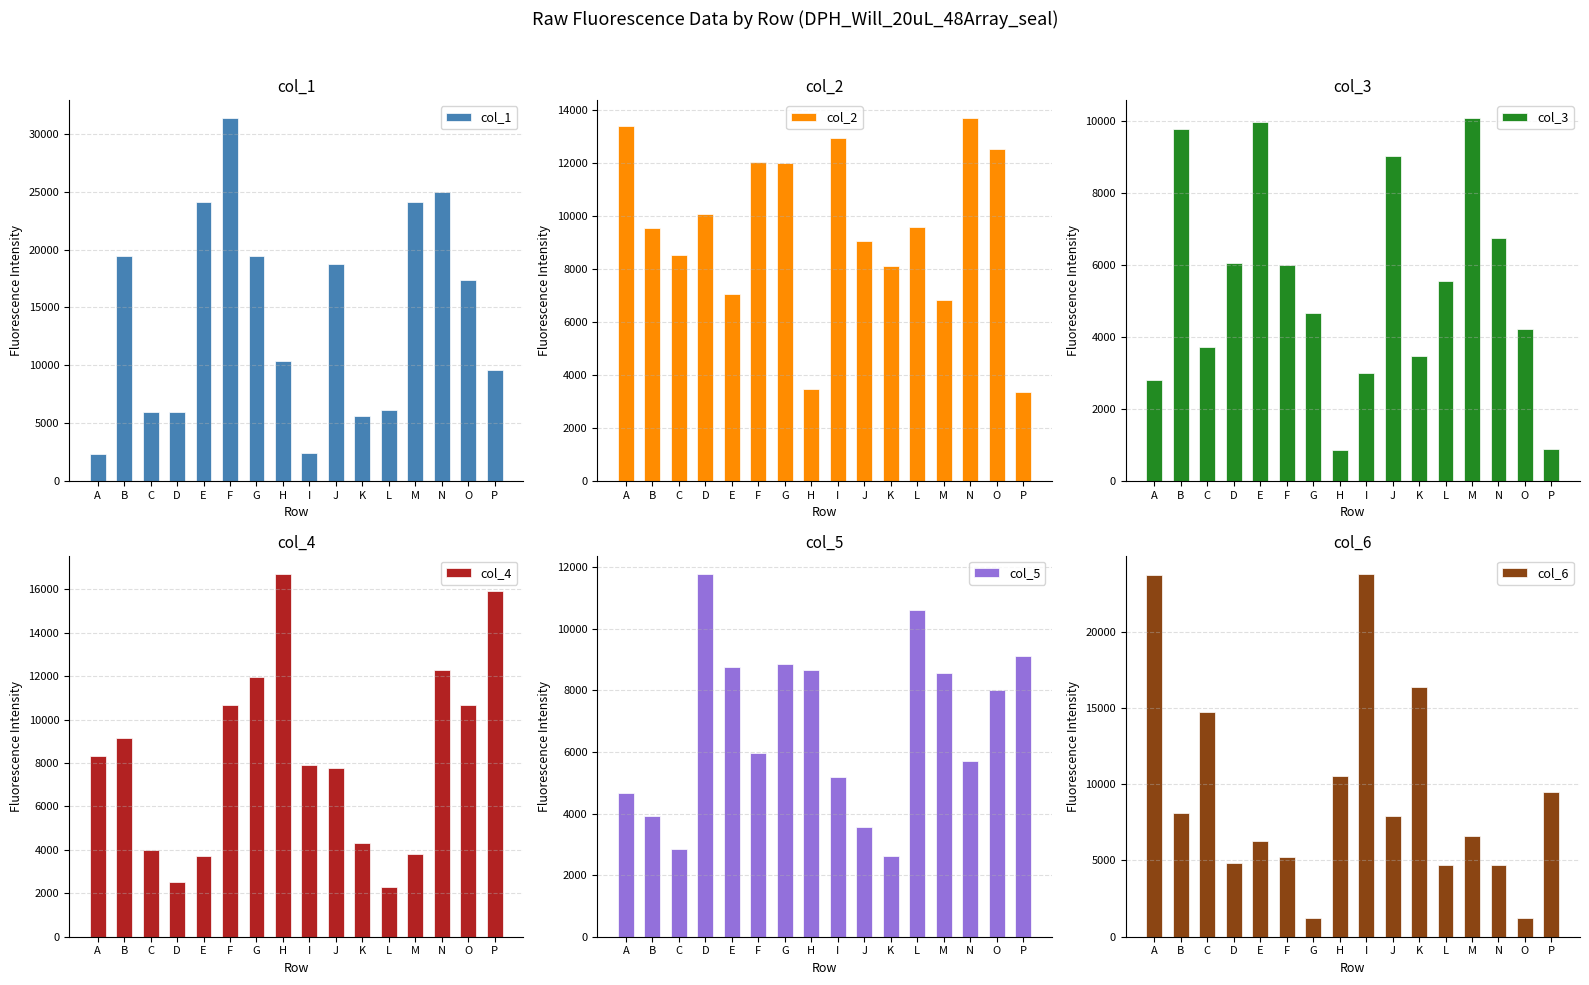

Reading left to right, list all the values displayed in this chart.

col_1: 2351	19444	6006	6006	24123	31344	19445	10382	2394	18735	5604	6157	24146	24966	17347	9632
col_2: 13379	9523	8534	10074	7038	12015	12000	3471	12914	9063	8097	9577	6809	13676	12511	3355
col_3: 2805	9764	3710	6065	9969	6003	4666	870	3003	9024	3484	5560	10077	6761	4214	877
col_4: 8315	9146	4000	2504	3726	10660	11949	16709	7884	7763	4308	2292	3791	12262	10657	15898
col_5: 4660	3923	2841	11788	8771	5983	8853	8661	5191	3560	2626	10597	8551	5722	8008	9108
col_6: 23729	8123	14708	4849	6284	5253	1246	10551	23791	7915	16376	4713	6607	4701	1213	9459